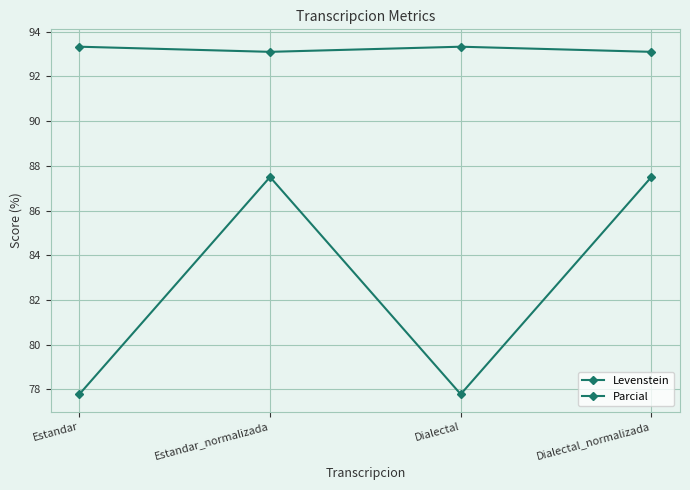

Is it true that Parcial equals 54.3 at Dialectal?

False